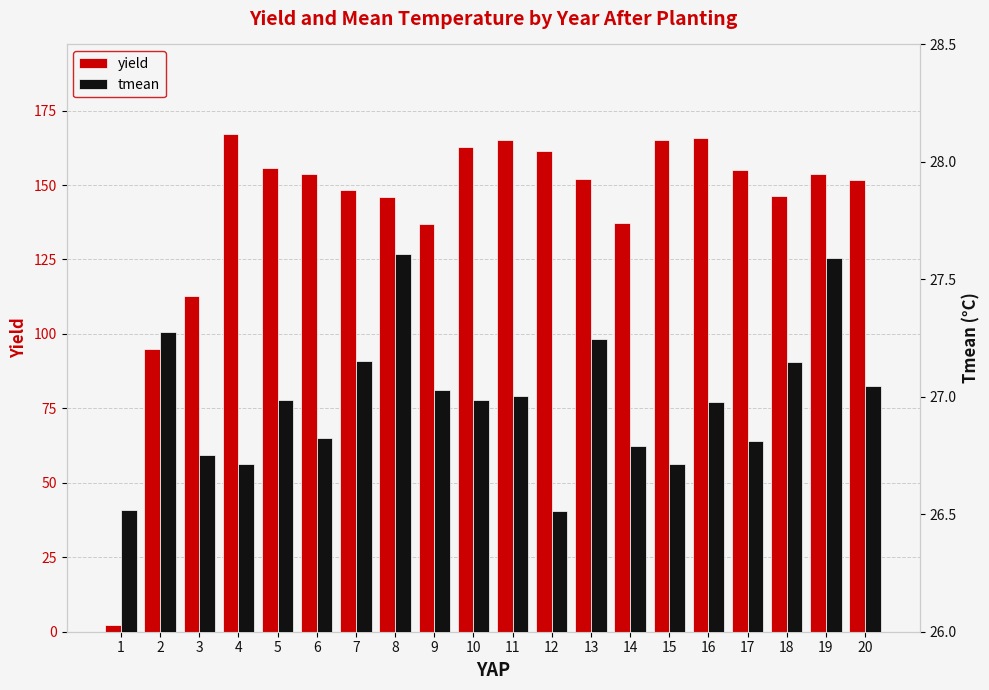

What is the total value across all series at 1?

28.8